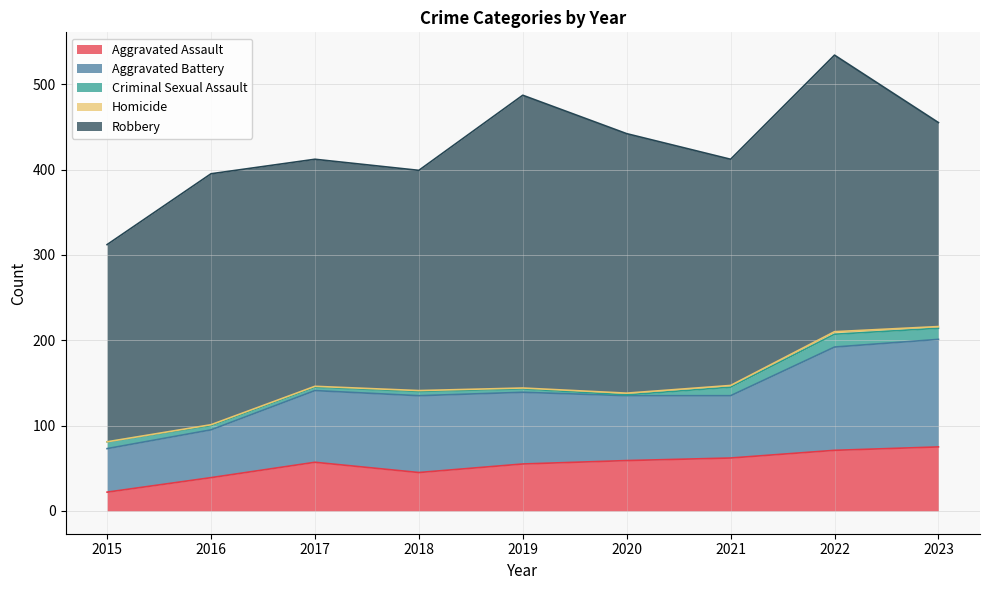

Which series has the largest range (max minus min)?

Robbery